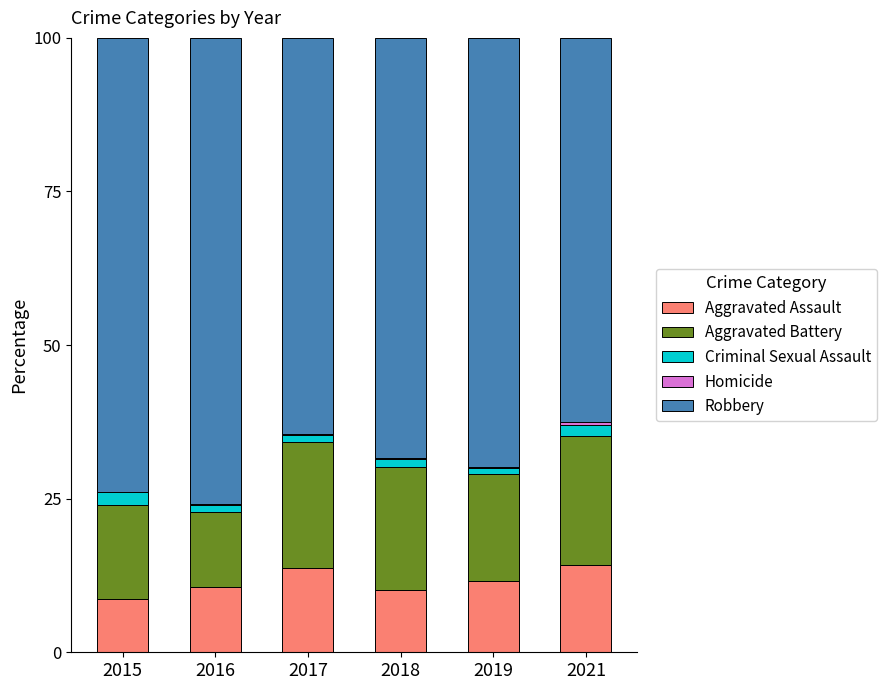

What is the maximum value for Aggravated Assault?

14.2